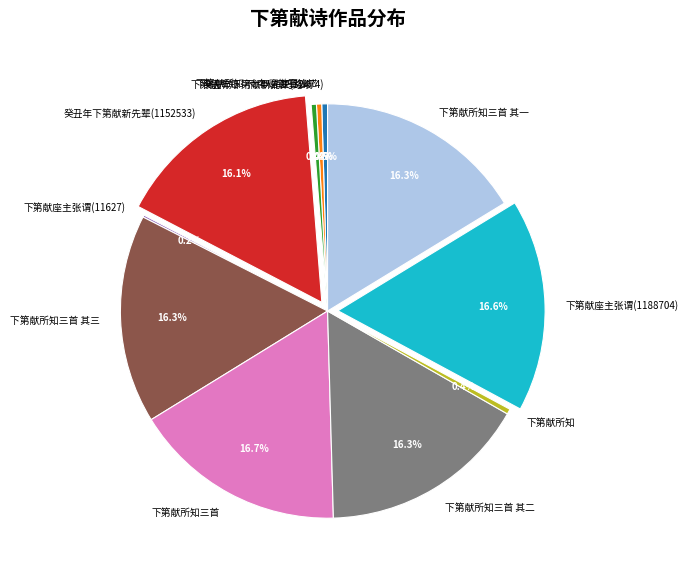

What percentage do 癸丑年下第献新先辈(32474) and 下第献所知·十年磨镞事锋铓 together represent?

0.9%